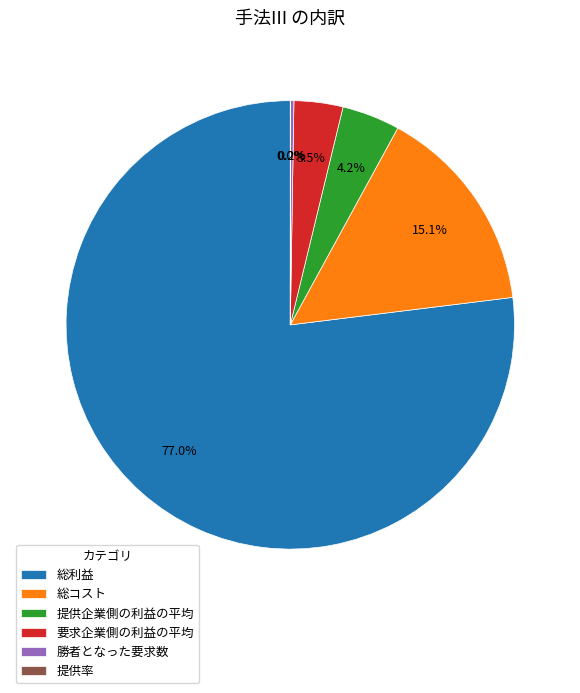

Is there a majority slice in this chart?

Yes